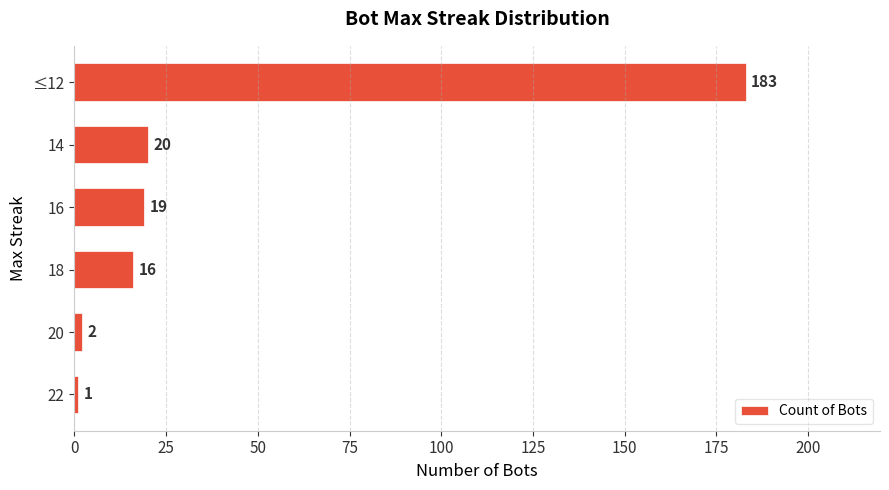

The chart shows a value of 16 at 18. True or false?

True